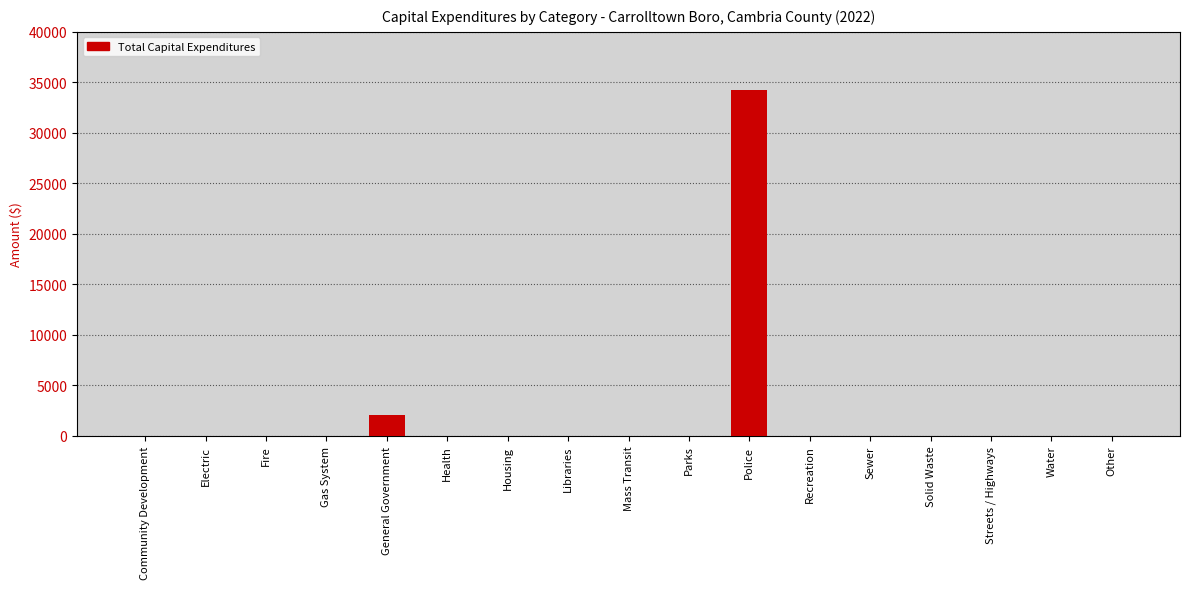

The value at Libraries is -20846. True or false?

False